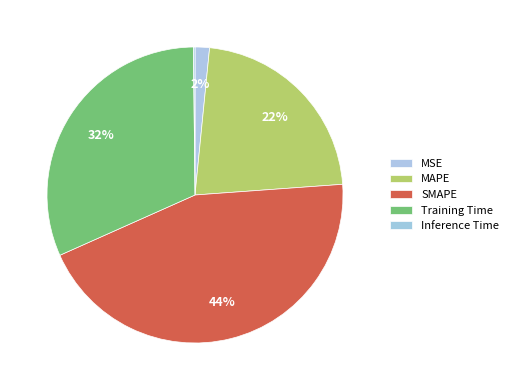

Rank the categories by value from highest to lowest.

SMAPE, Training Time, MAPE, MSE, Inference Time